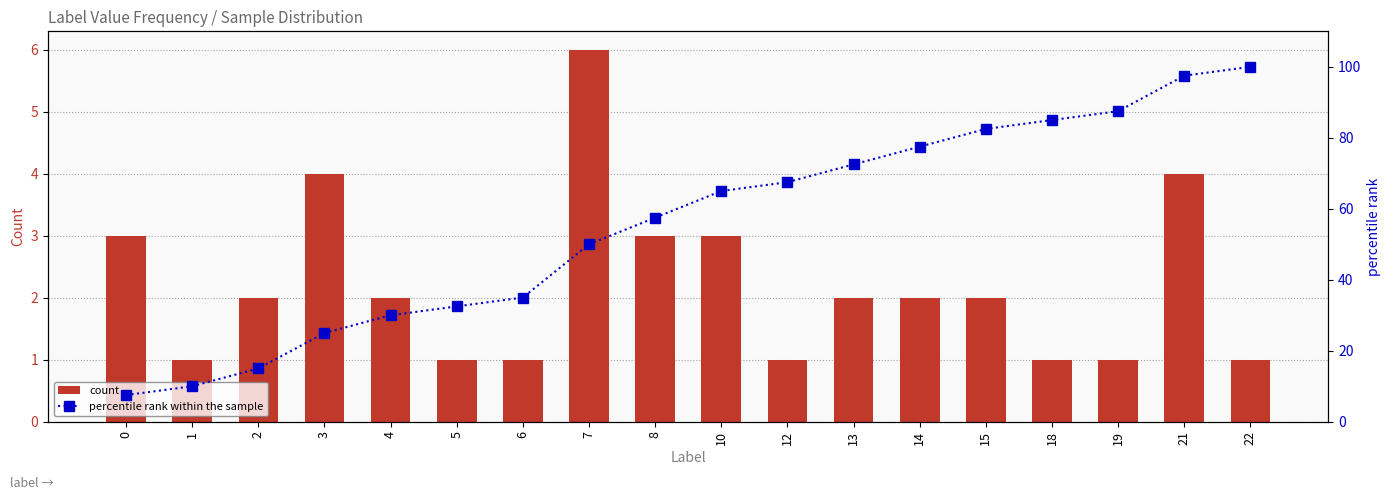

At which label does count reach its minimum?

1